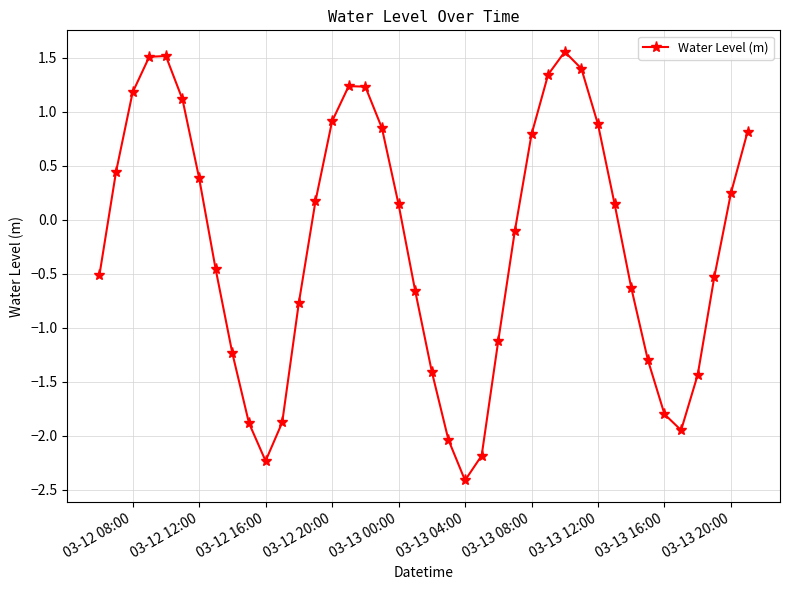

What is the value of the 7th point from the left?

0.4